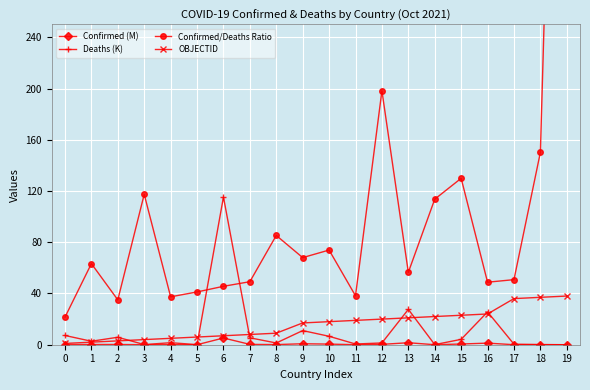

At which label is Deaths (K) closest to 57?

13